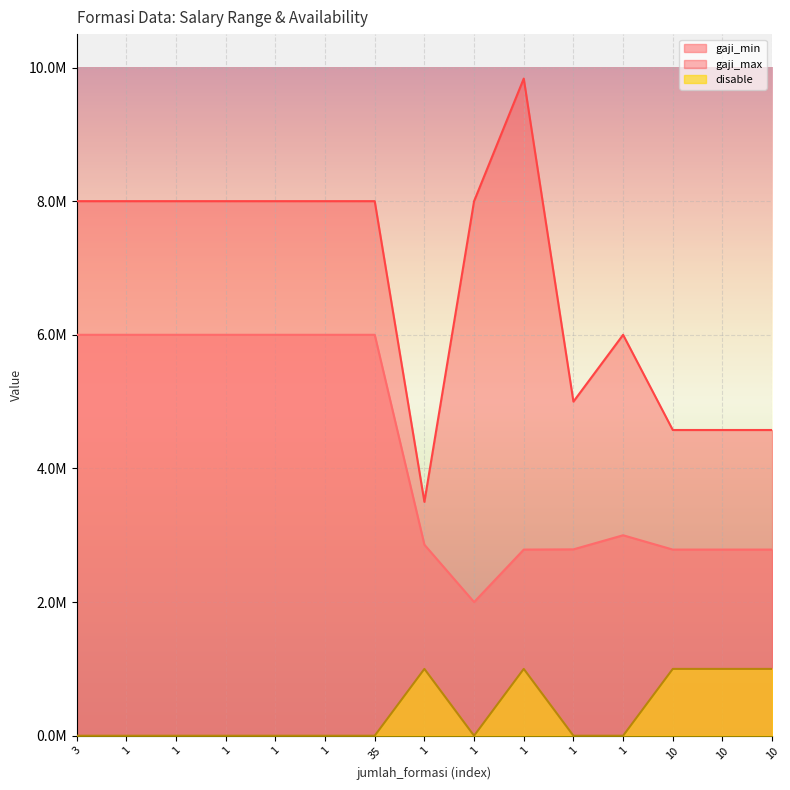

How many lines are shown in the chart?

3